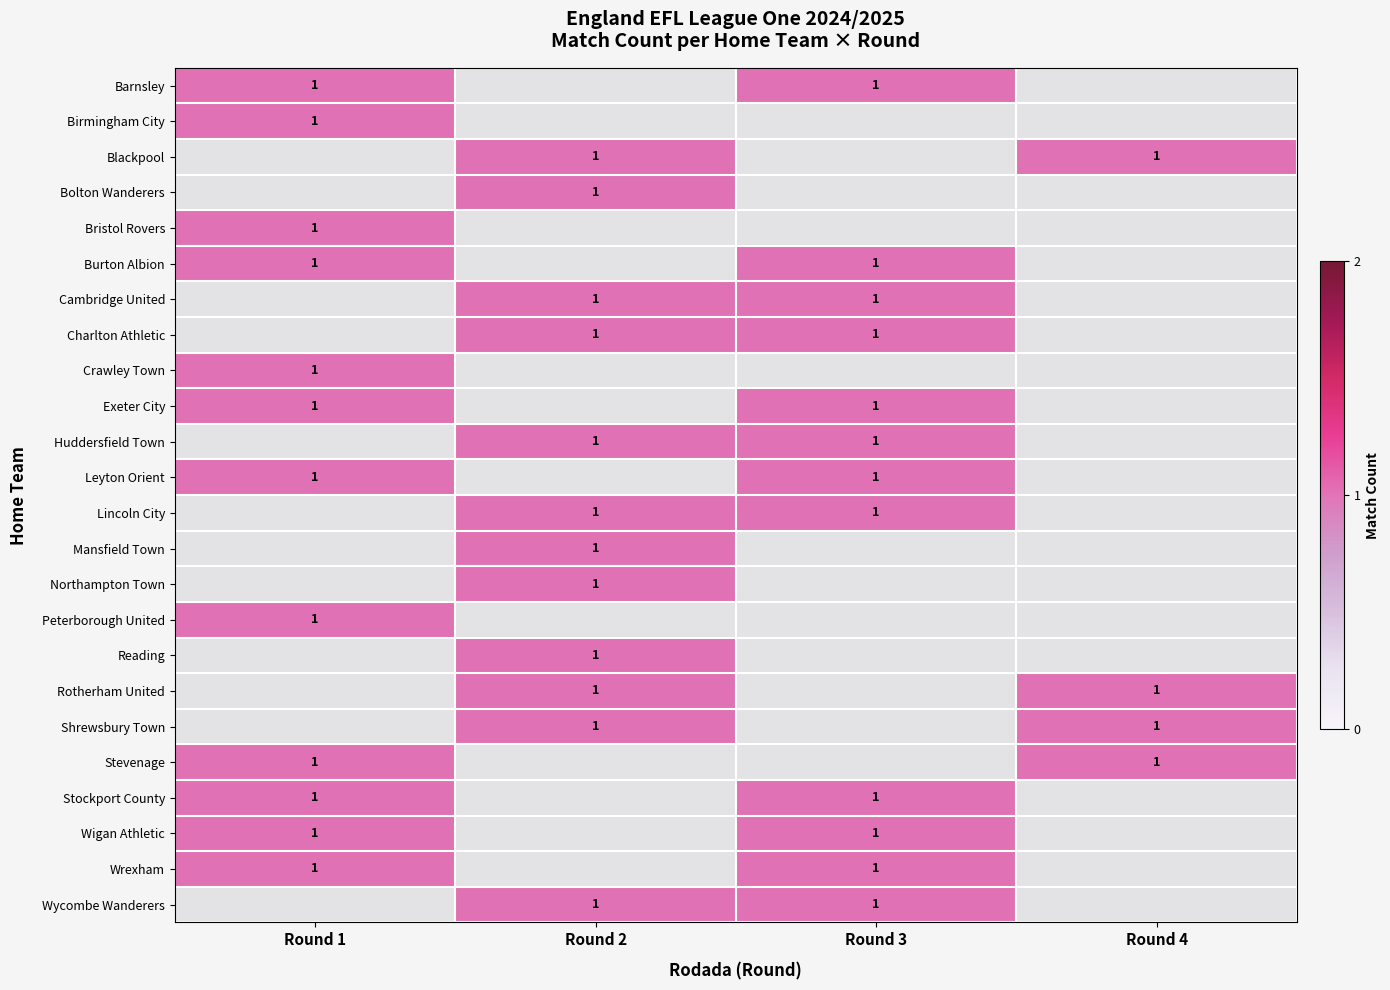

What is the maximum value for Bristol Rovers?

1